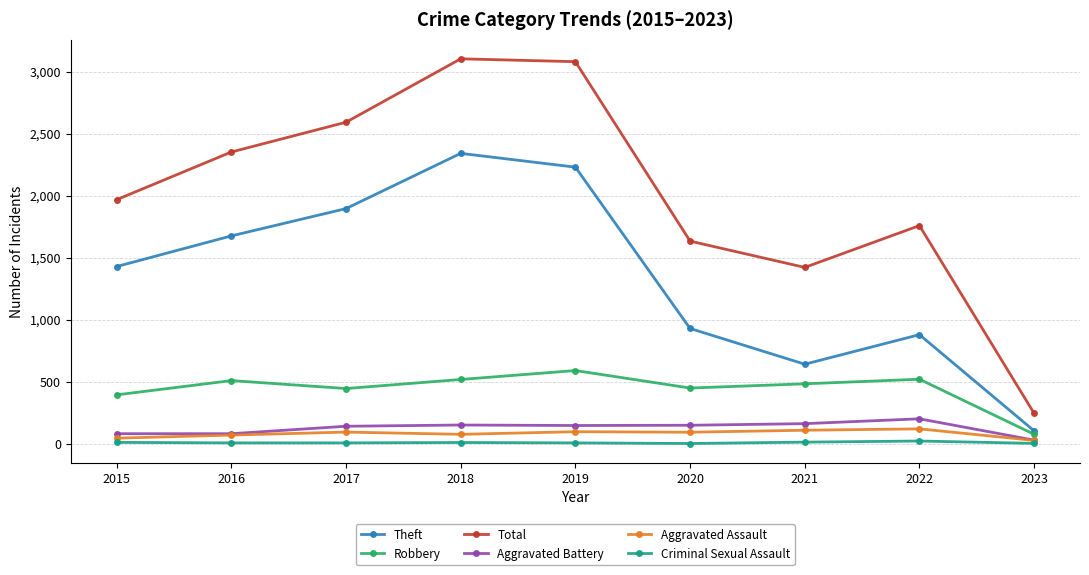

What is the difference between the Aggravated Assault values at 2020 and 2016?

23